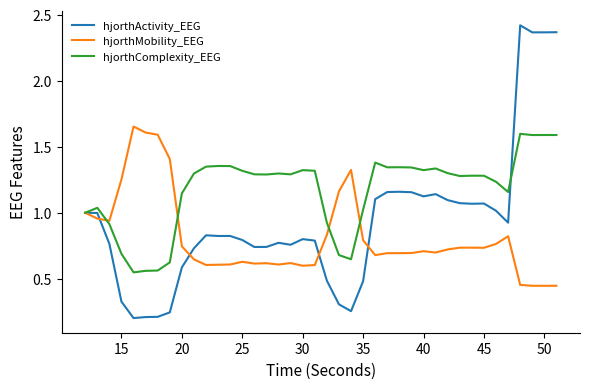

Rank the series by their average value, from highest to lowest.

hjorthComplexity_EEG, hjorthActivity_EEG, hjorthMobility_EEG